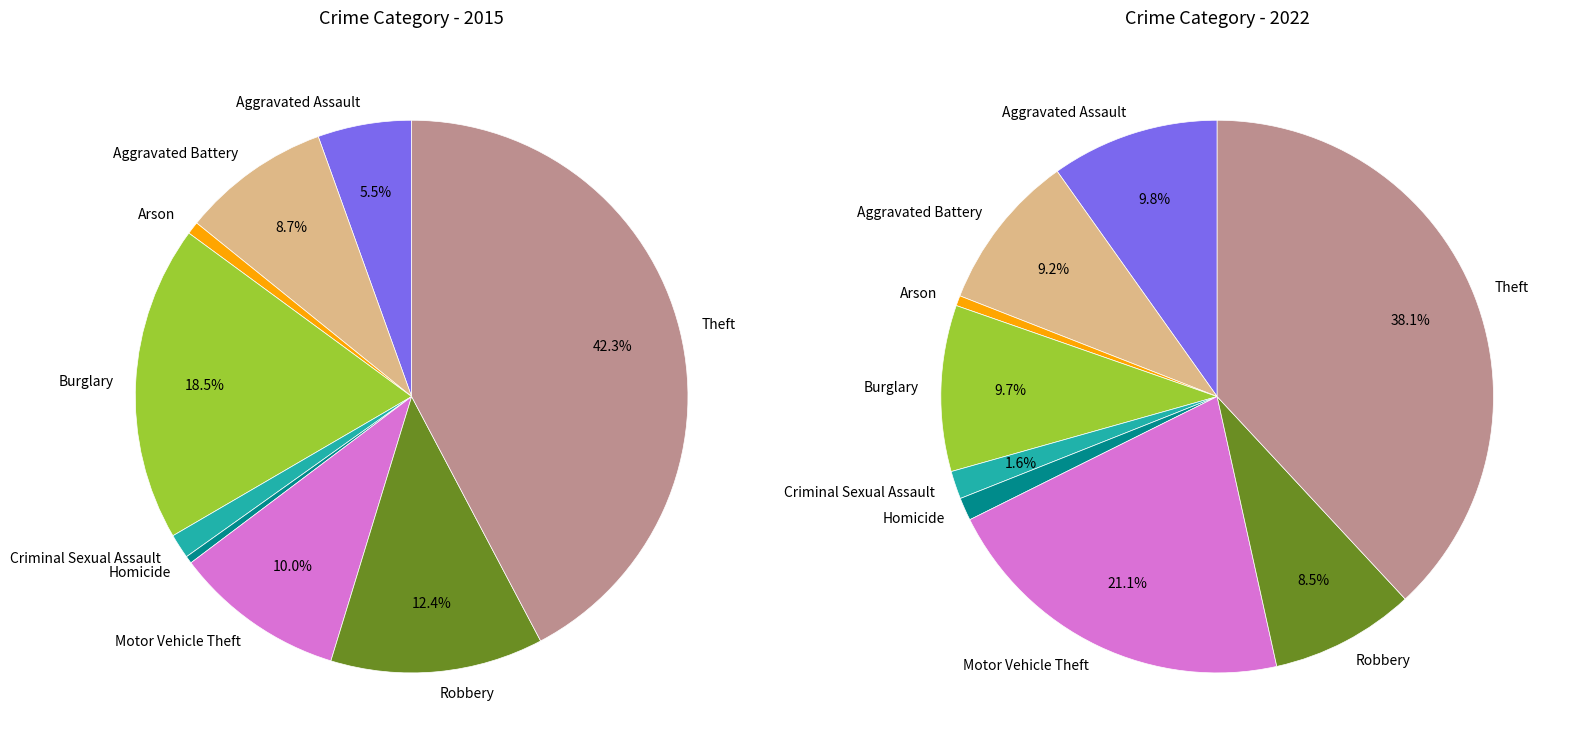

Is values_2022 the majority of the pie?

No